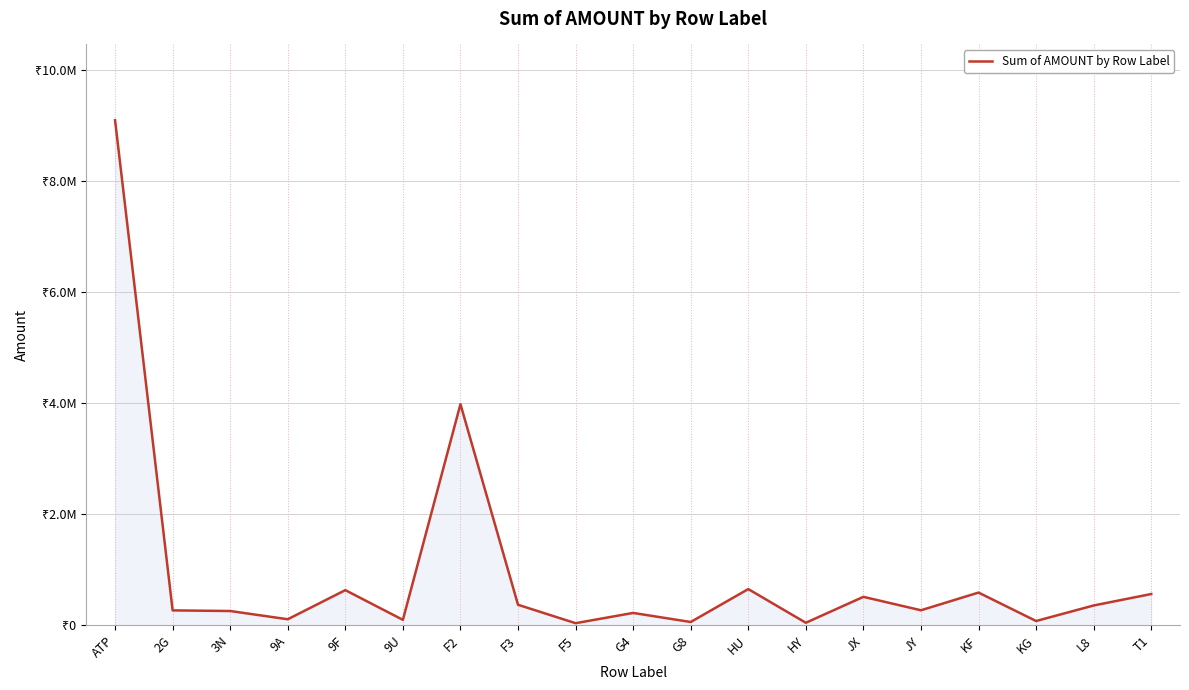

How many points are lower than both their immediate neighbors (excluding endpoints)?

7